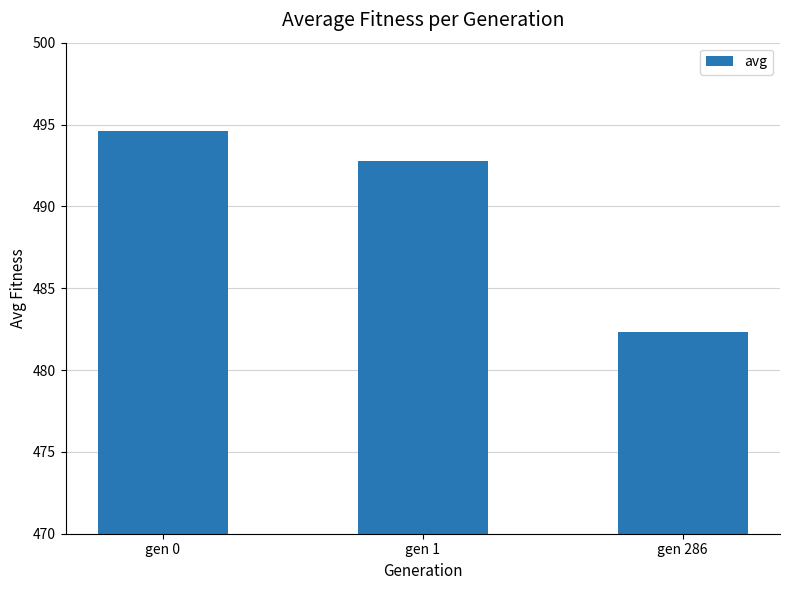

What is the change in value from gen 1 to gen 286?

-10.5